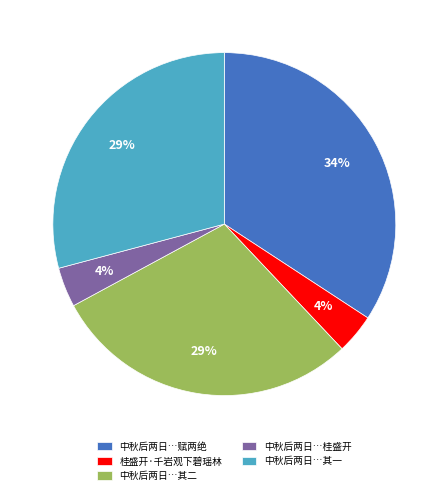

Which category has the biggest portion of the pie?

中秋后两日…赋两绝